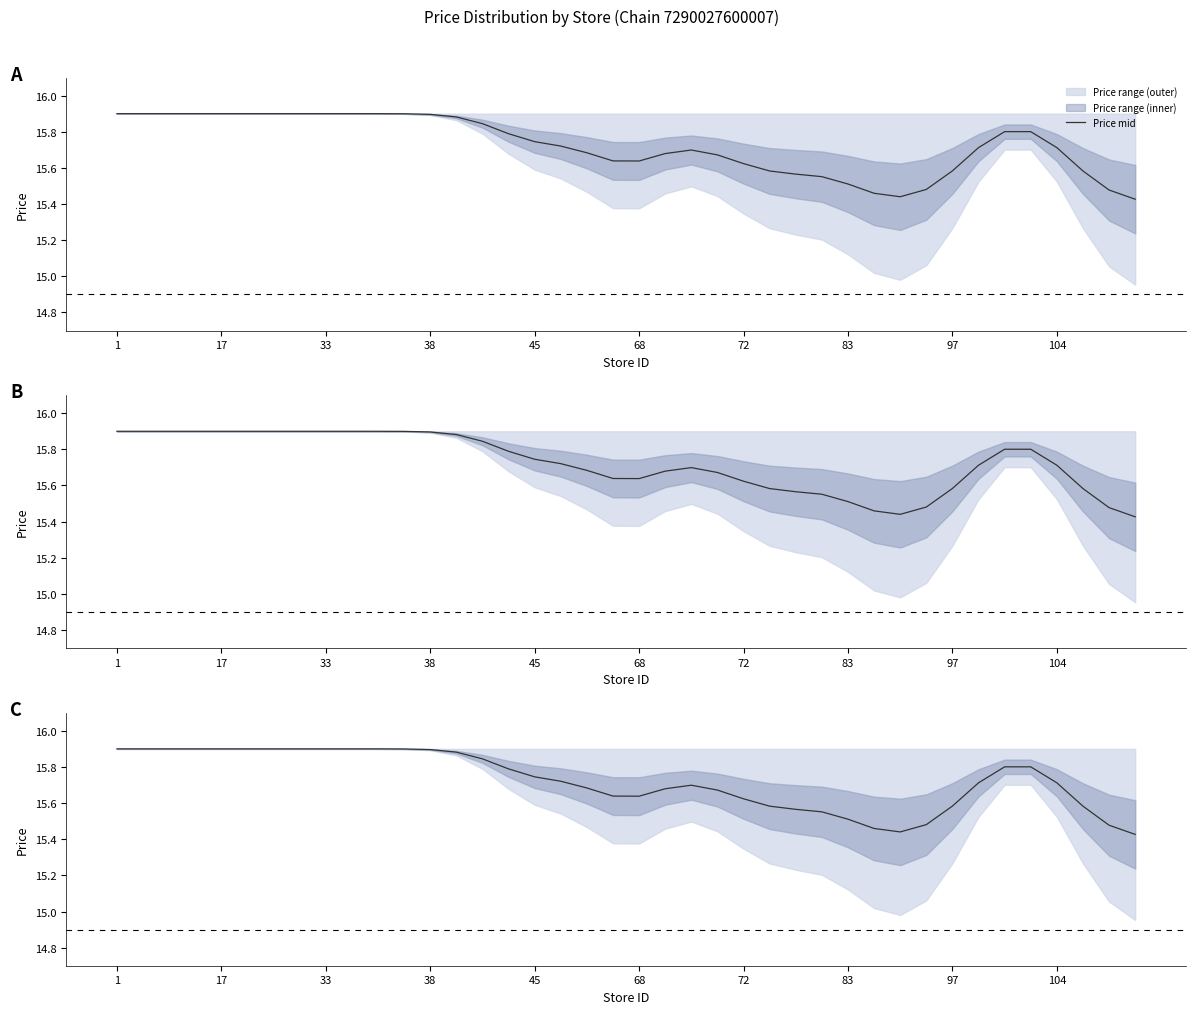

What is the label of the 13th point from the left?

38